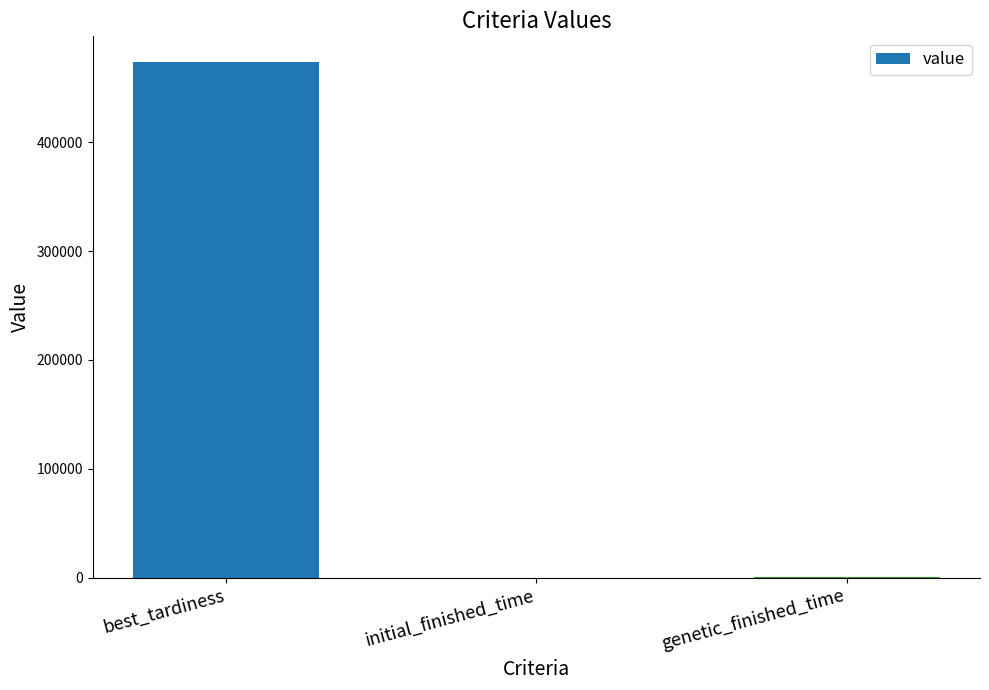

What is the maximum value shown in the chart?

473860.0